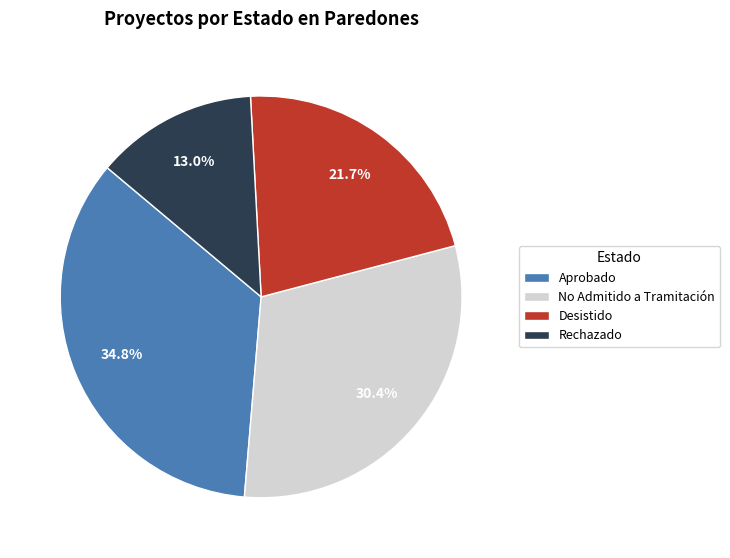

How much of the chart is everything except Desistido?

78.3%